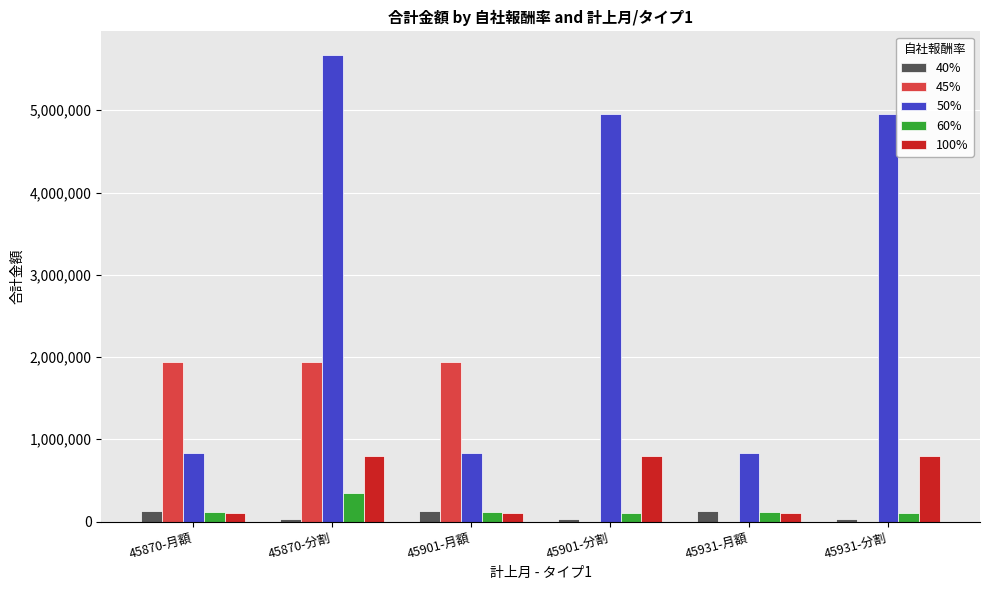

How many categories are shown in the chart?

6